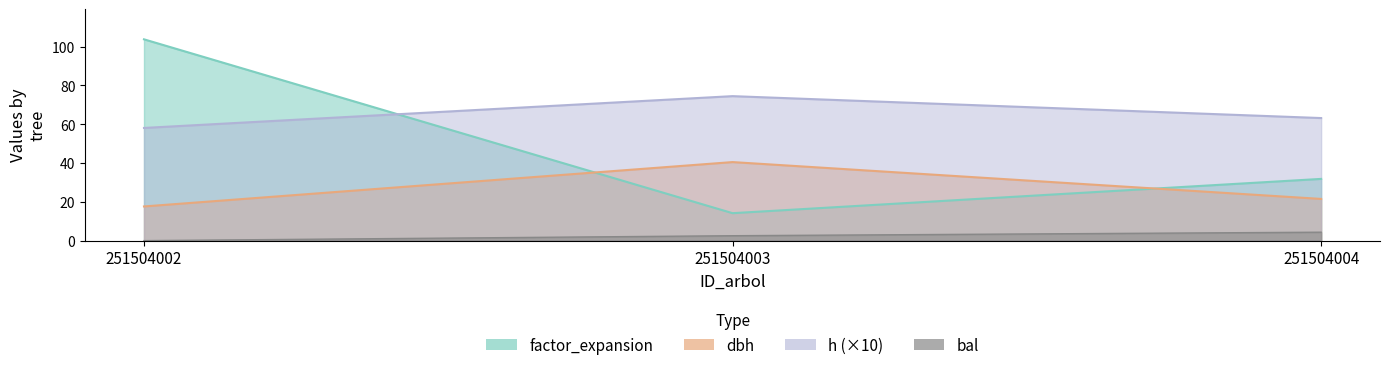

What is the greatest value displayed?

103.8